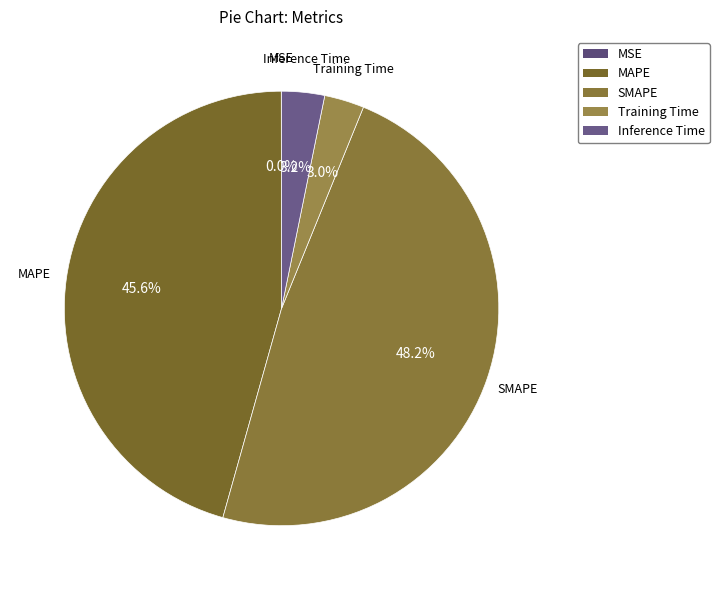

Is there any slice that represents more than half of the pie?

No